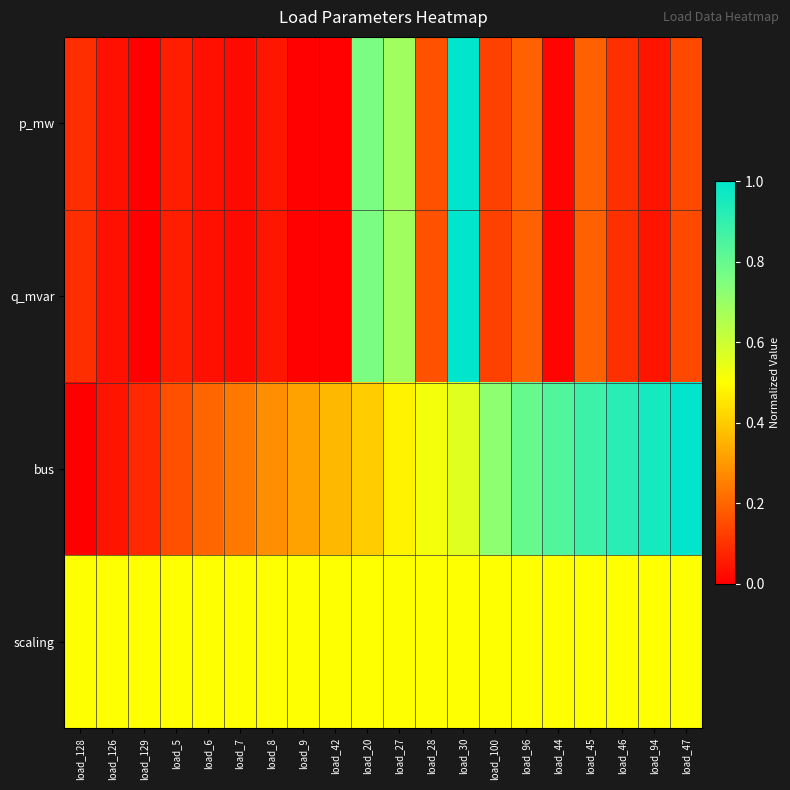

Reading right to left, extract all data points from this chart.

p_mw: load_47=0.1	load_94=0.0	load_46=0.1	load_45=0.2	load_44=0.0	load_96=0.2	load_100=0.1	load_30=1.0	load_28=0.2	load_27=0.7	load_20=0.8	load_42=0.0	load_9=0.0	load_8=0.0	load_7=0.0	load_6=0.0	load_5=0.1	load_129=0.0	load_126=0.0	load_128=0.1
q_mvar: load_47=0.1	load_94=0.0	load_46=0.1	load_45=0.2	load_44=0.0	load_96=0.2	load_100=0.1	load_30=1.0	load_28=0.2	load_27=0.7	load_20=0.8	load_42=0.0	load_9=0.0	load_8=0.0	load_7=0.0	load_6=0.0	load_5=0.1	load_129=0.0	load_126=0.0	load_128=0.1
bus: load_47=1.0	load_94=1.0	load_46=0.9	load_45=0.9	load_44=0.8	load_96=0.8	load_100=0.7	load_30=0.6	load_28=0.5	load_27=0.5	load_20=0.4	load_42=0.4	load_9=0.3	load_8=0.3	load_7=0.2	load_6=0.2	load_5=0.2	load_129=0.1	load_126=0.0	load_128=0.0
scaling: load_47=0.5	load_94=0.5	load_46=0.5	load_45=0.5	load_44=0.5	load_96=0.5	load_100=0.5	load_30=0.5	load_28=0.5	load_27=0.5	load_20=0.5	load_42=0.5	load_9=0.5	load_8=0.5	load_7=0.5	load_6=0.5	load_5=0.5	load_129=0.5	load_126=0.5	load_128=0.5